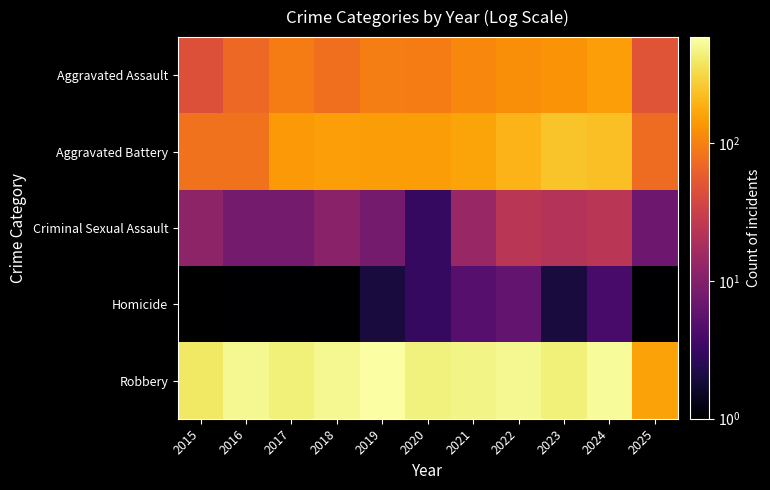

At which label does Aggravated Assault reach its peak?

2024